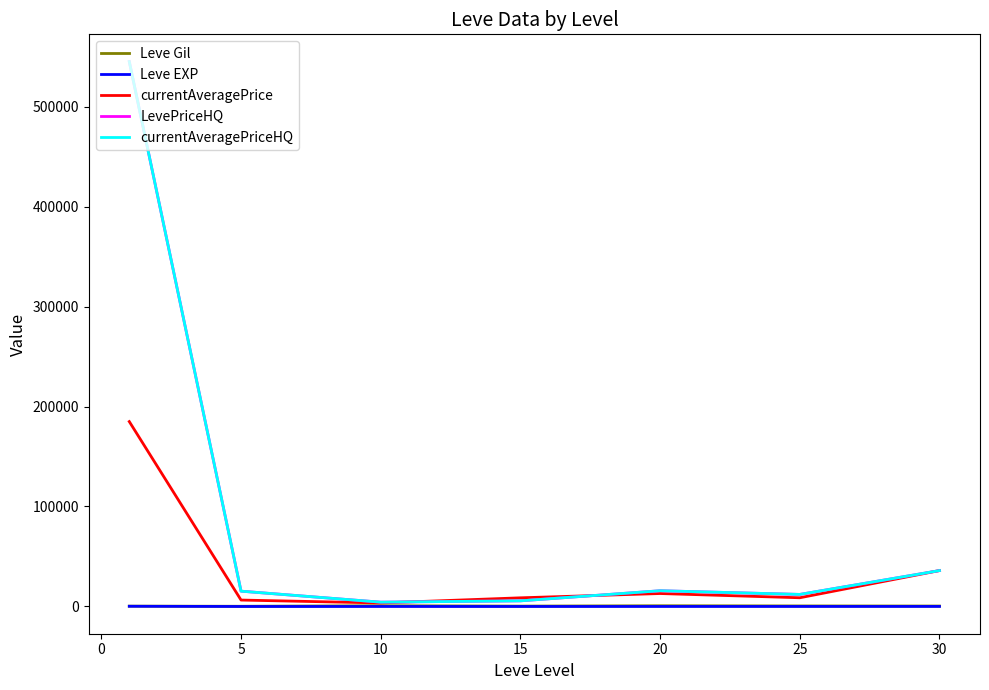

How many interior local valleys does the currentAveragePriceHQ series have?

2